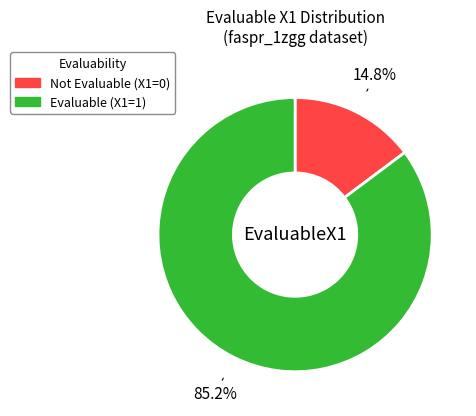

Is there a majority slice in this chart?

Yes